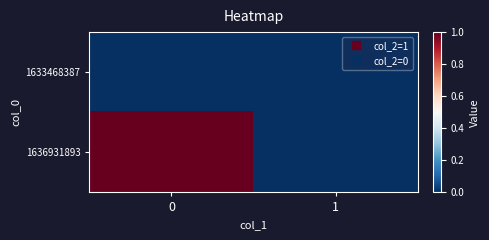

Which series has the largest range (max minus min)?

1636931893